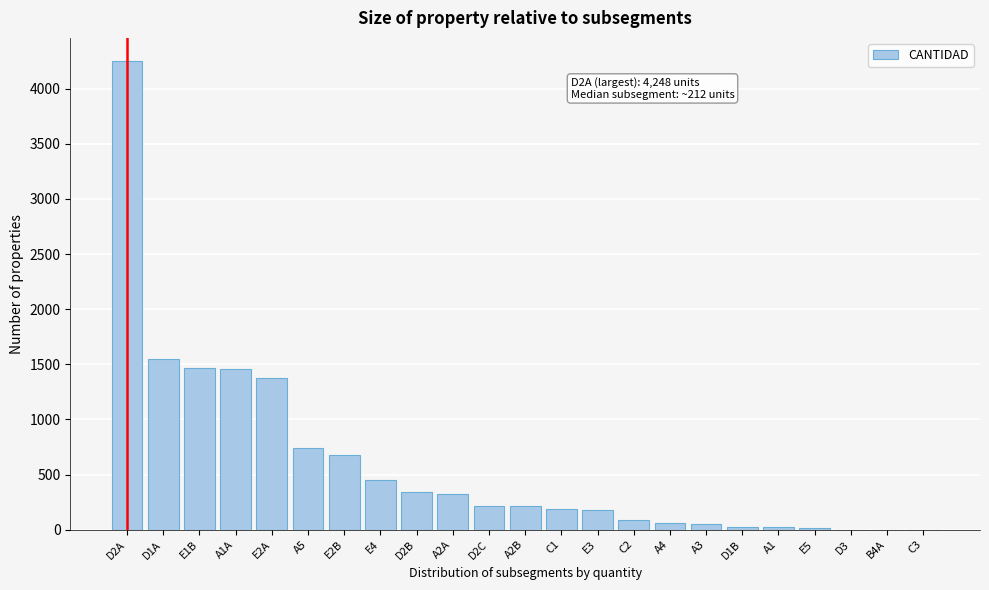

What is the change in value from D2A to A2A?

-3922